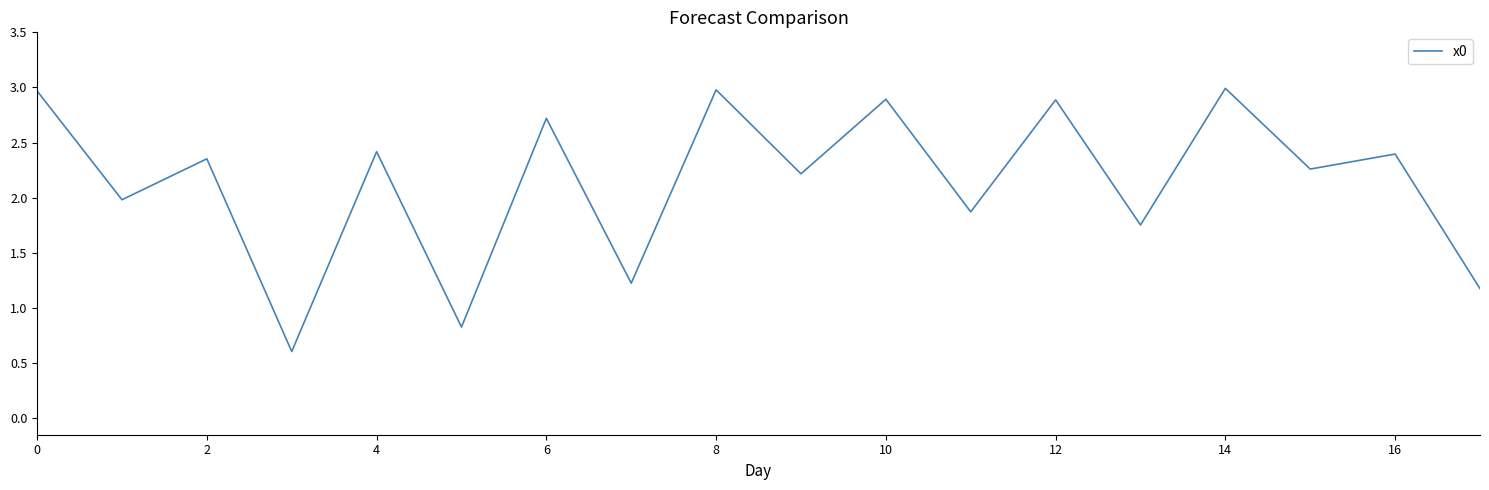

What is the minimum value shown in the chart?

0.6